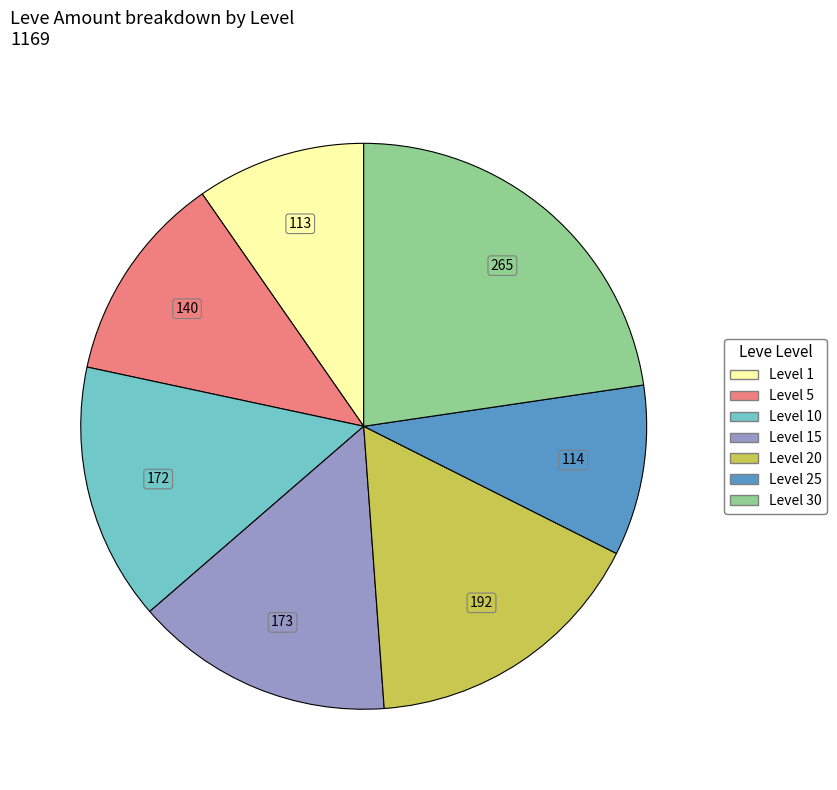

Is there any slice that represents more than half of the pie?

No